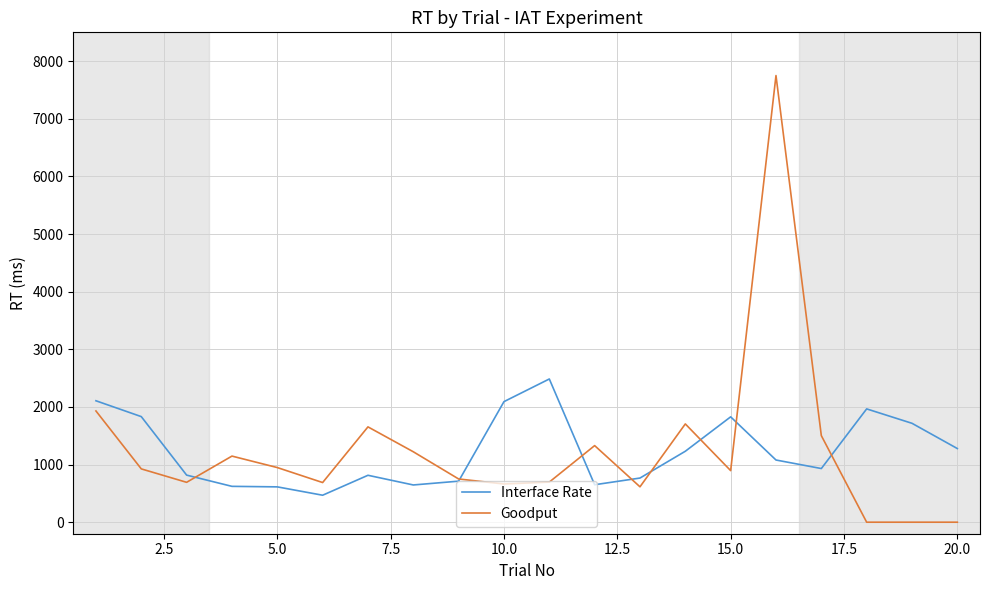

Is this an area chart (filled region under the line)?

No